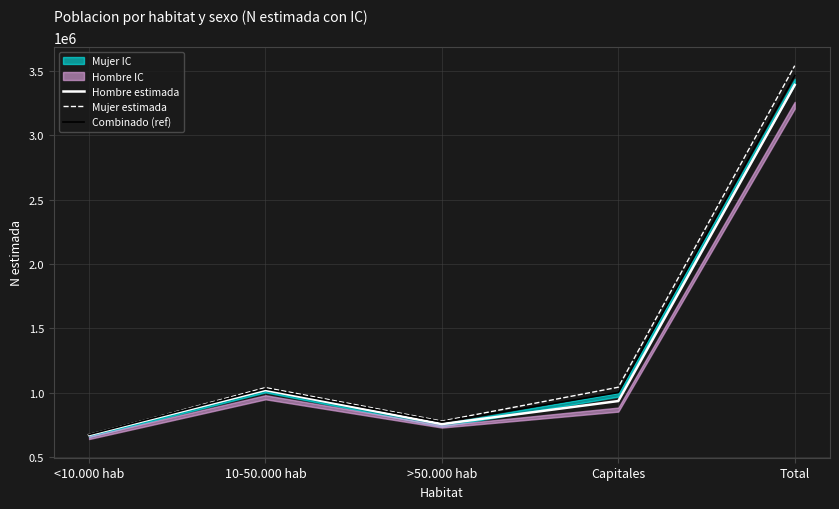

Reading left to right, transcribe all the data shown in this chart.

Hombre estimada: 673632.0	1021496.0	757706.0	936603.0	3389437.0
Mujer estimada: 672839.0	1041007.0	781112.0	1043779.0	3538737.0
Combinado (ref): 677209.2	1030145.4	774590.5	1002375.2	3462213.8